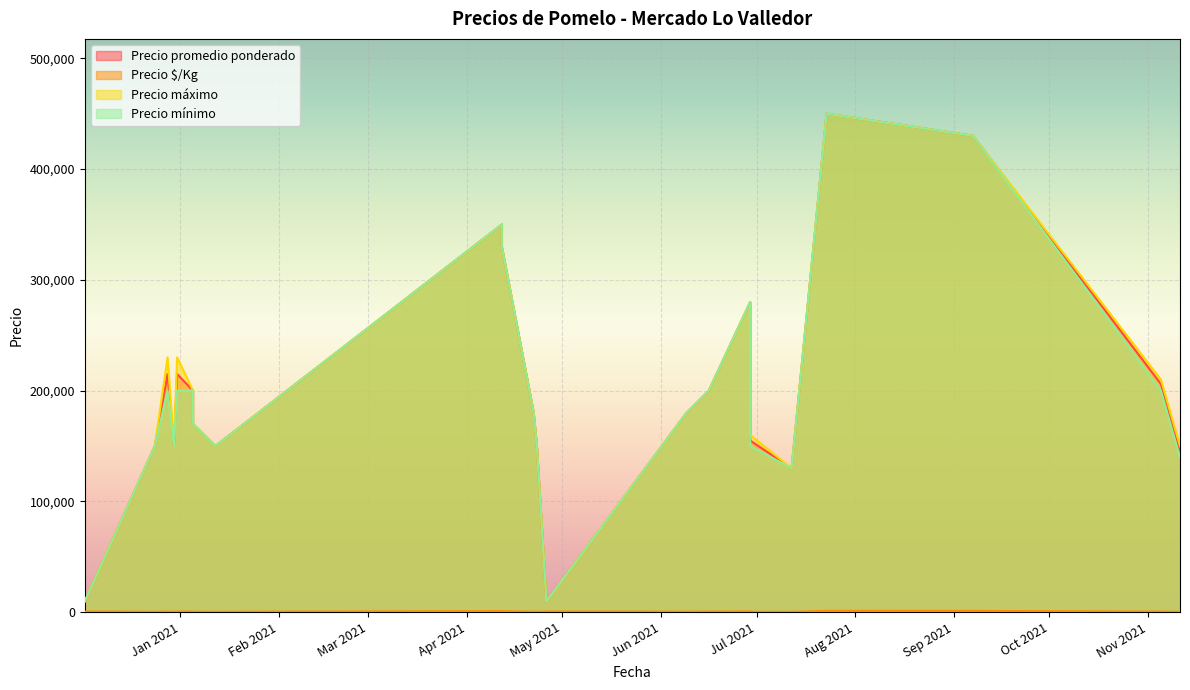

What is the maximum value shown in the chart?

450000